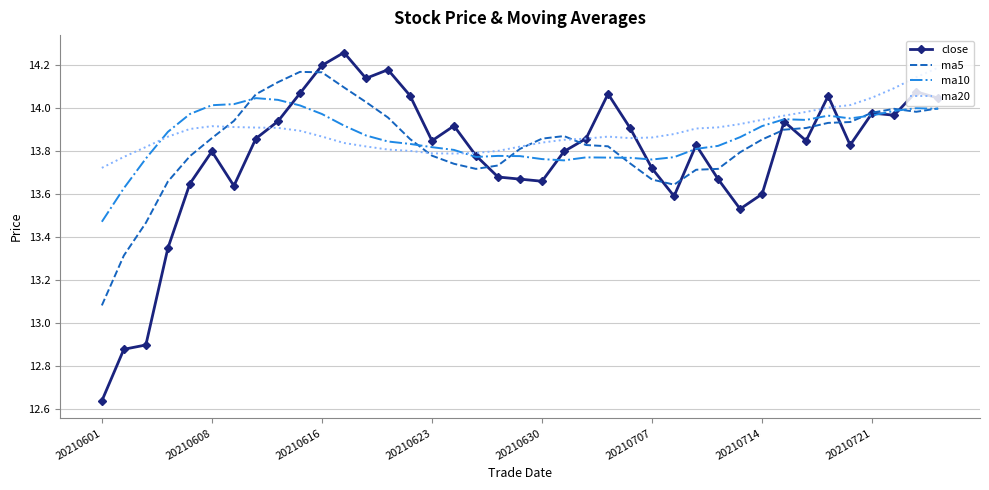

Which series has the largest range (max minus min)?

close